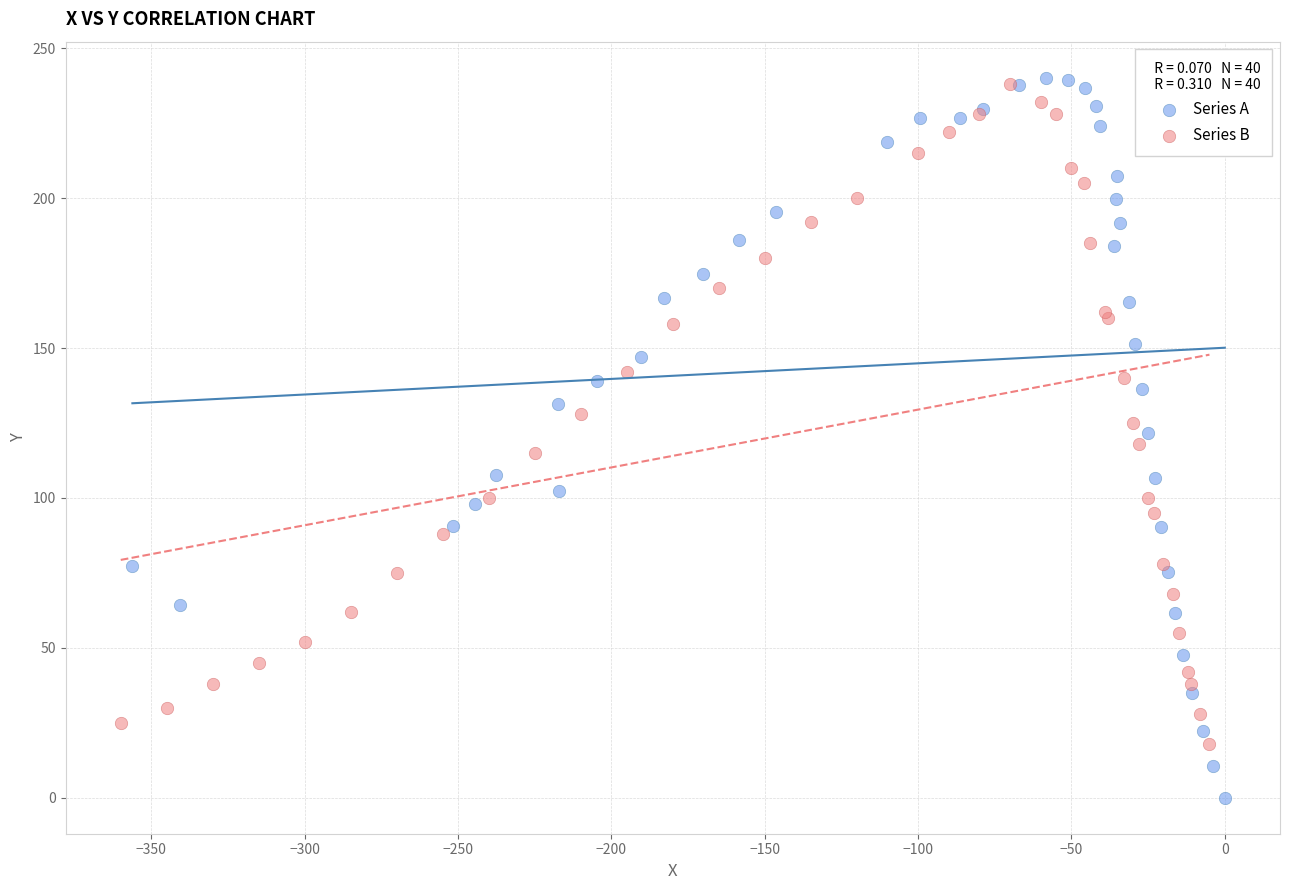

Which series contains the highest Y value?

Series A